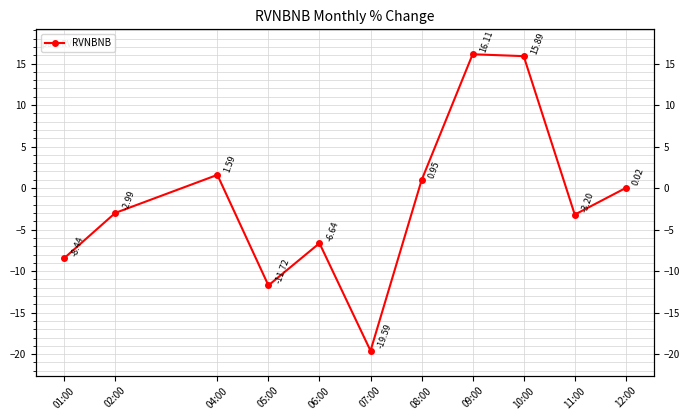

Where is the data nearest to the value -1?

12:00